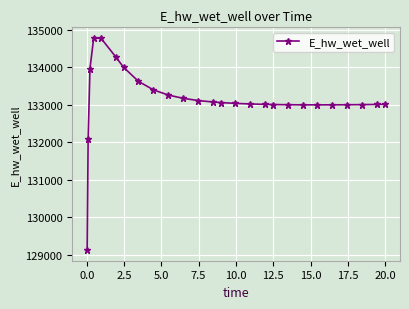

What is the difference between the maximum and second lowest values?

2702.3